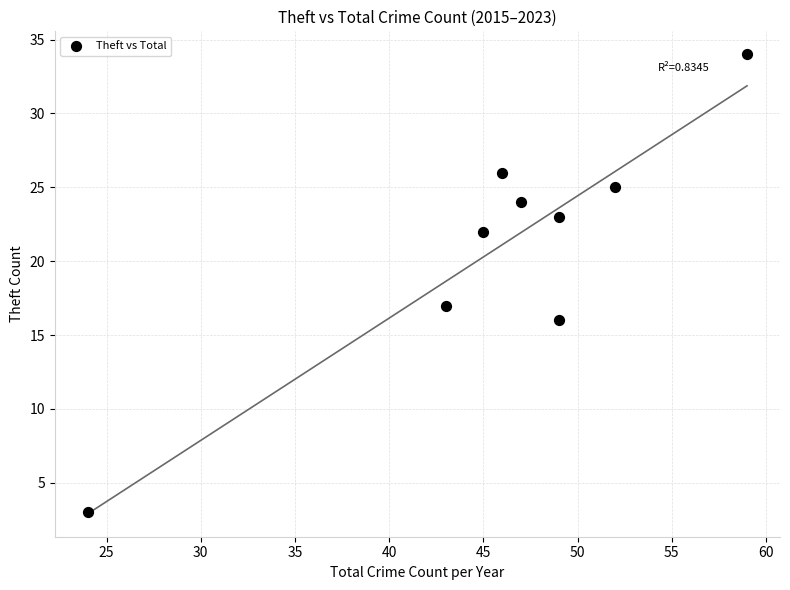

What is the average X value?

46